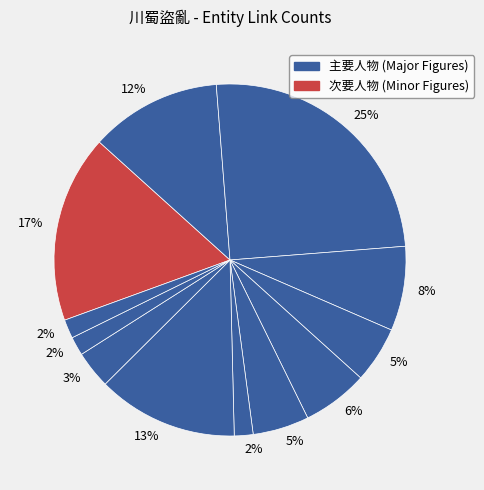

Rank the categories by value from lowest to highest.

刑部尚书, 通江縣, 大巴山, 左都御史, 劉烈, 廖惠, 明武宗, 彭澤 (弘治進士), 鄢本恕, 洪鐘, 蓝廷瑞, 林俊 (明朝)